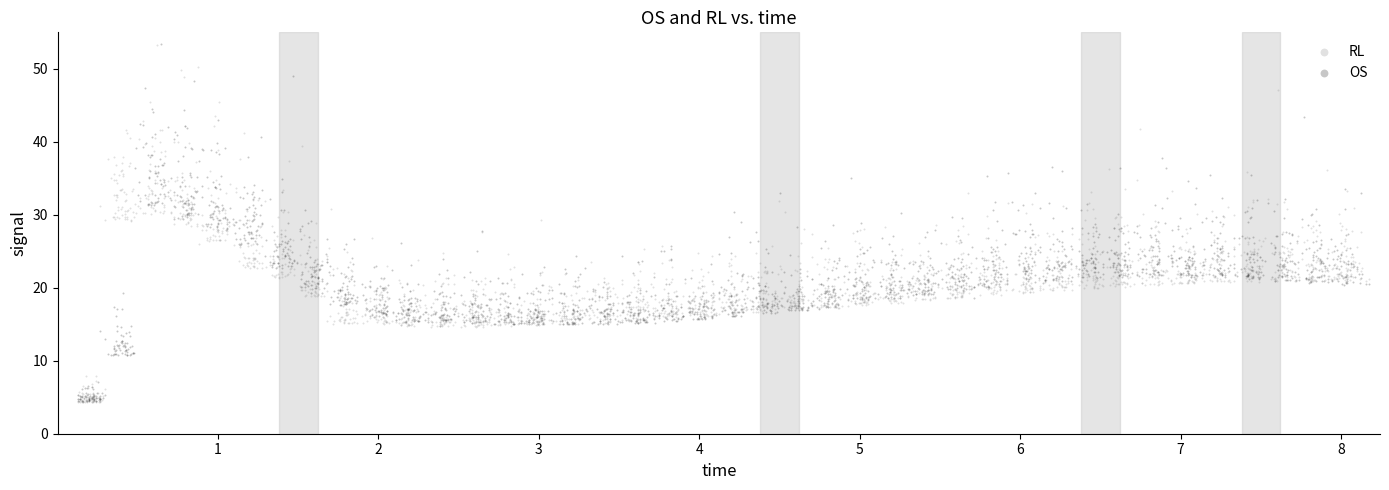

Across all data points, what is the range of X values (max minus min)?

8.0